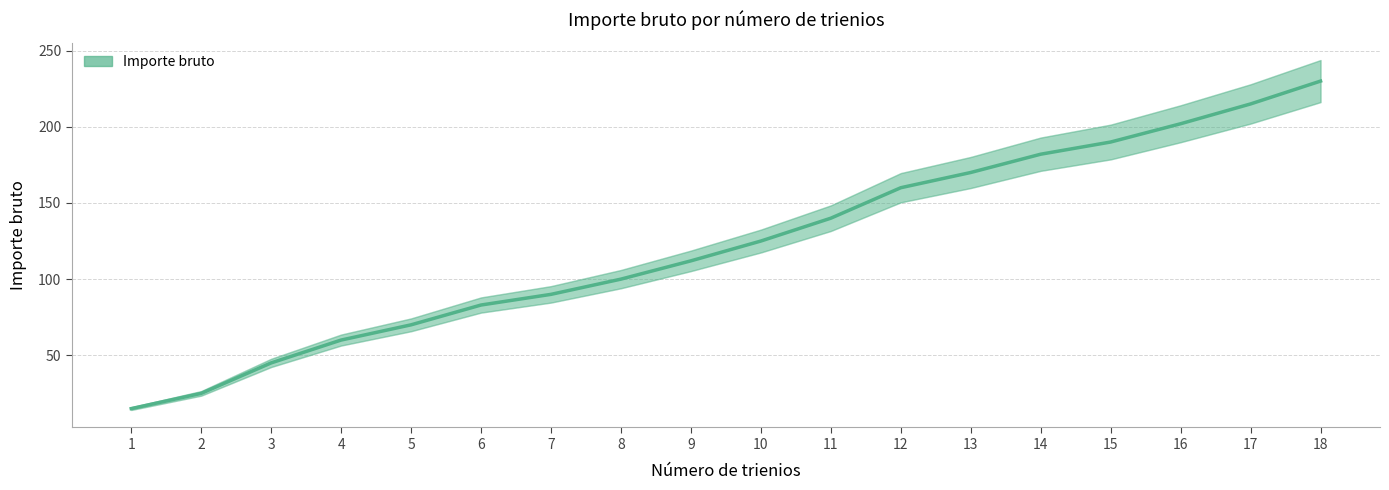

Rank the categories by value from lowest to highest.

1, 2, 3, 4, 5, 6, 7, 8, 9, 10, 11, 12, 13, 14, 15, 16, 17, 18